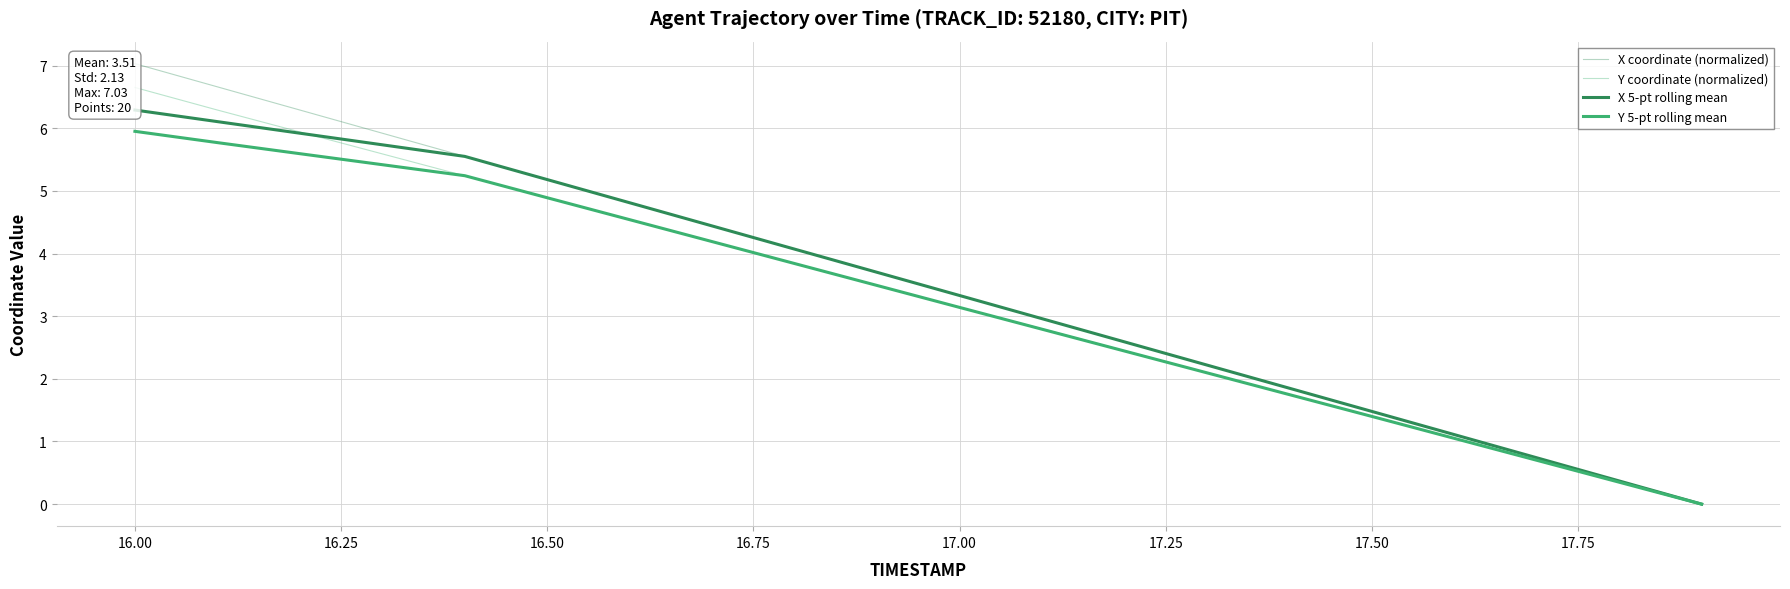

How many data points in X 5-pt rolling mean are less than 3?

9